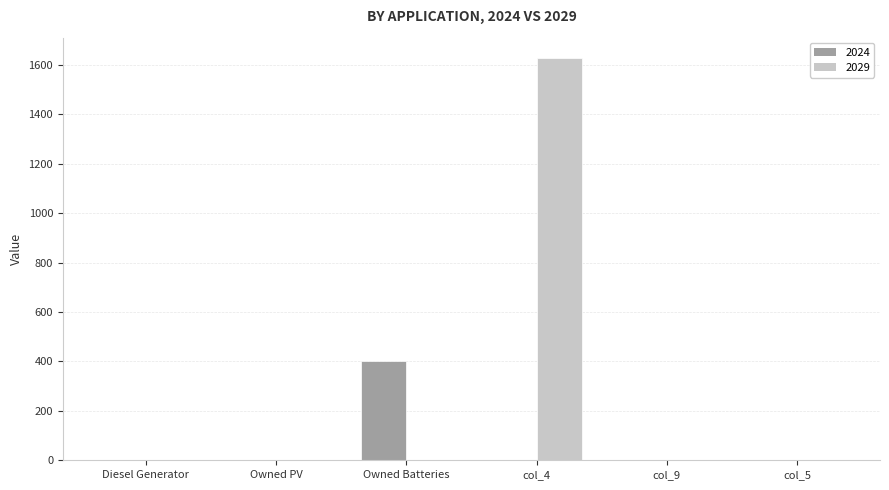

Is it true that 2029 equals -672 at Owned PV?

False